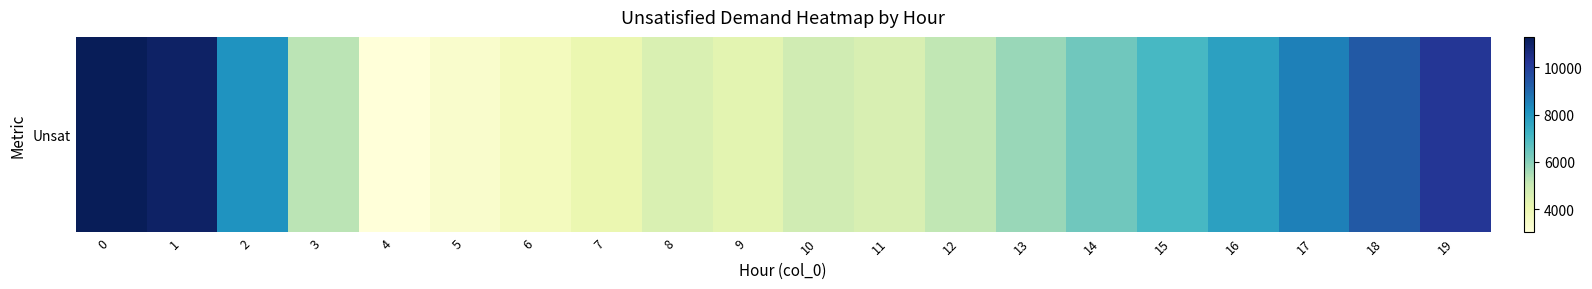

Reading left to right, list all the values displayed in this chart.

0=11275	1=11035	2=8100	3=5274	4=3025	5=3354	6=3719	7=4109	8=4574	9=4317	10=4830	11=4628	12=5160	13=5742	14=6371	15=7042	16=7743	17=8509	18=9312	19=10176